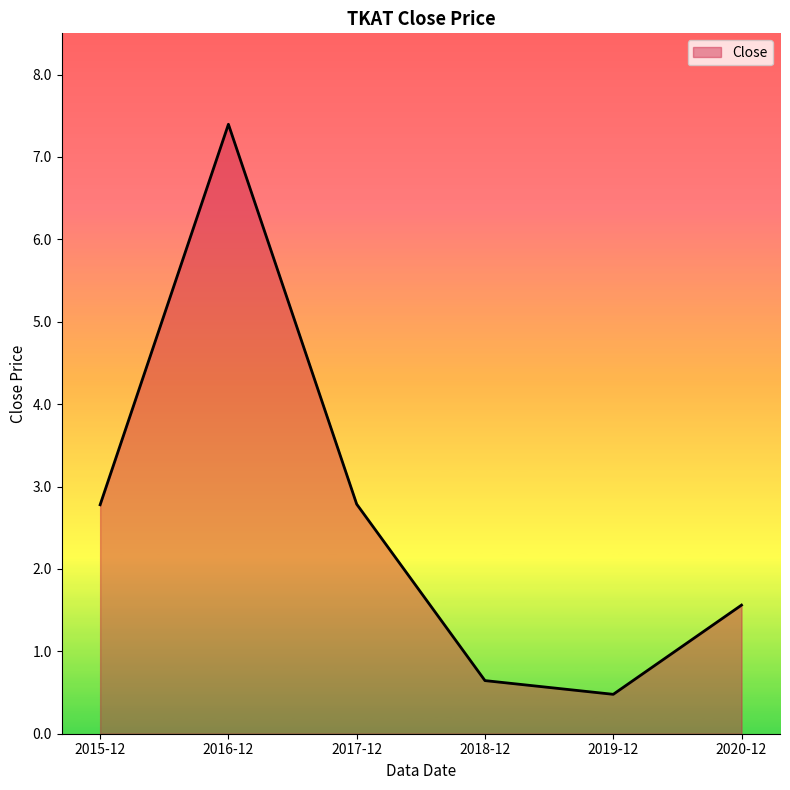

At which label does the data first exceed 2?

2015-12